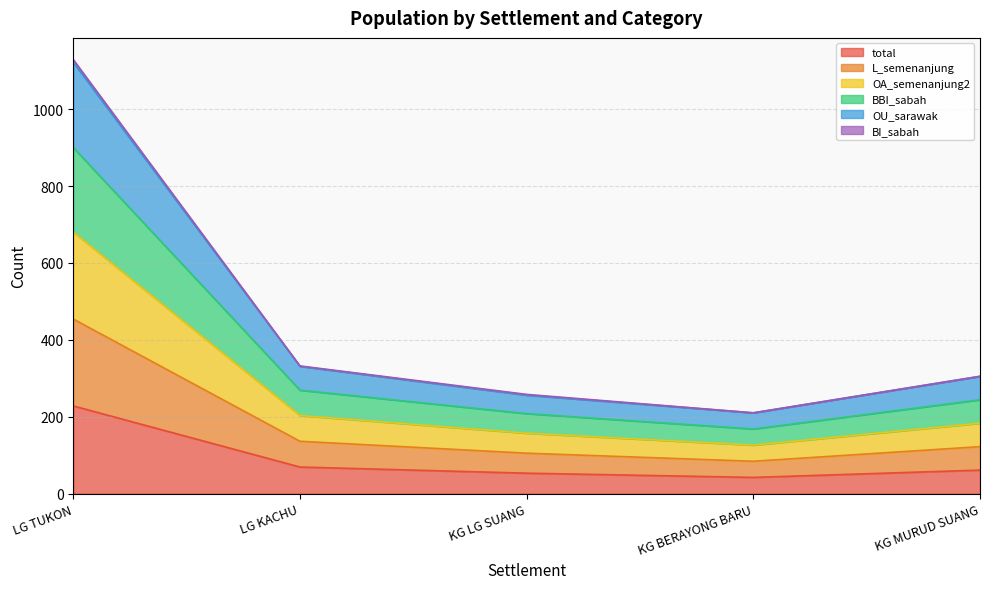

At which category does OA_semenanjung2 reach its first local valley?

KG BERAYONG BARU